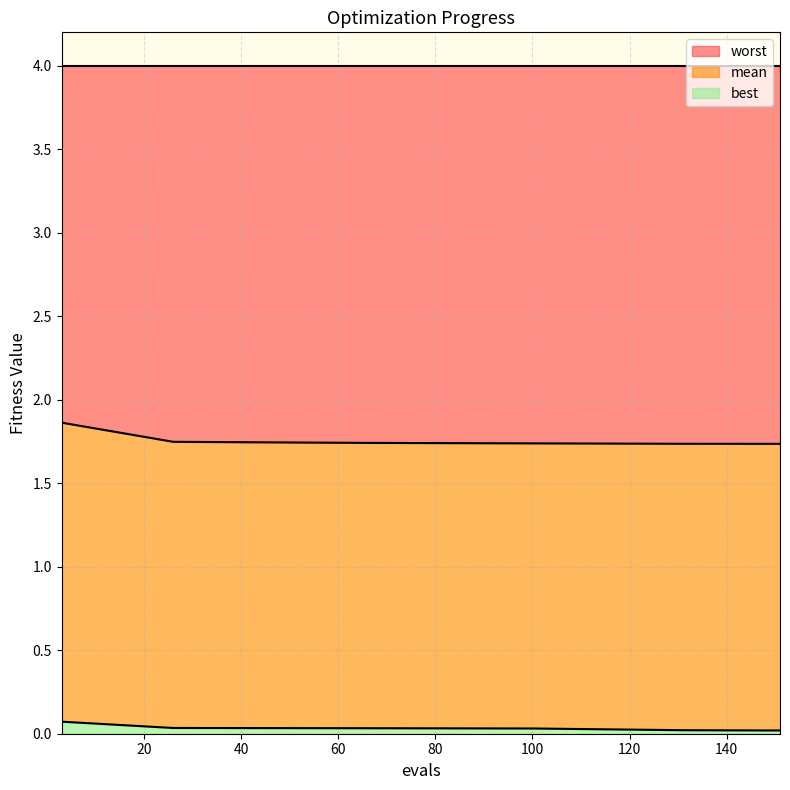

What is the difference between the maximum and second lowest values in the mean series?

0.1